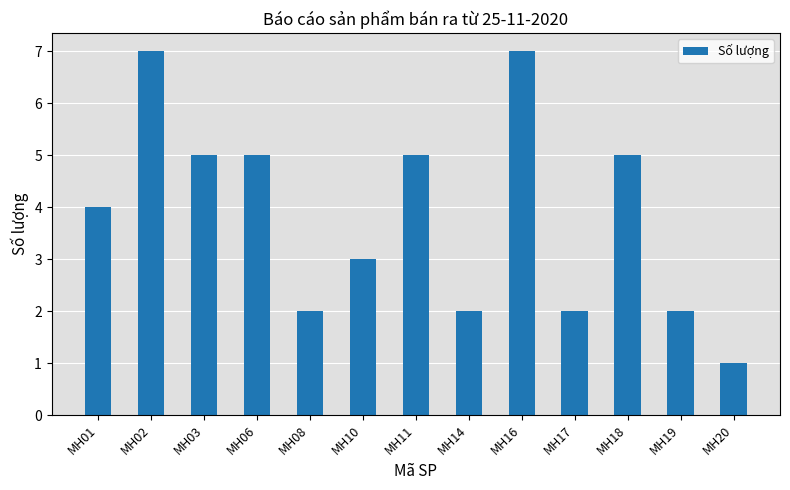

Where is the data nearest to the value 4?

MH01